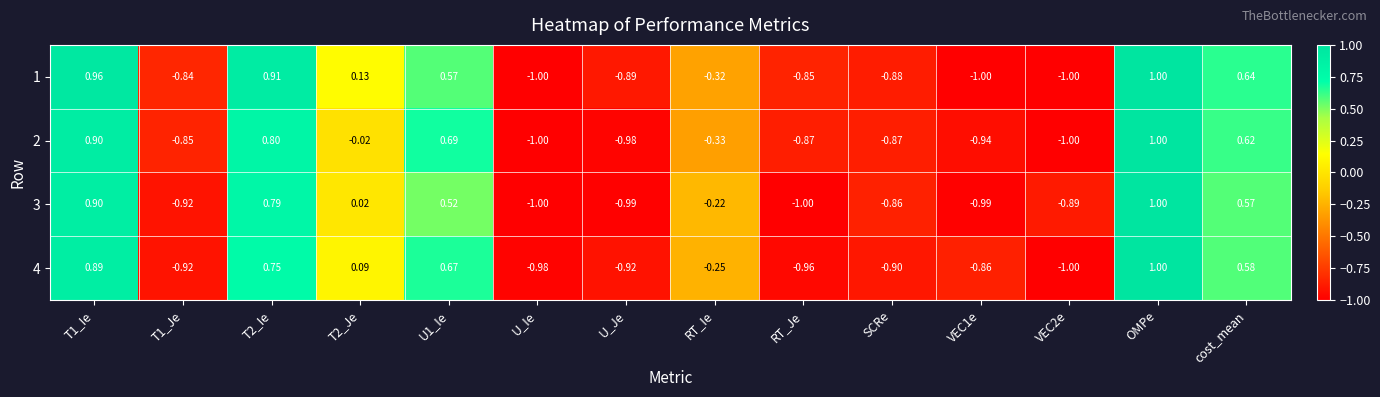

At which category does the chart reach its peak across all series?

OMPe